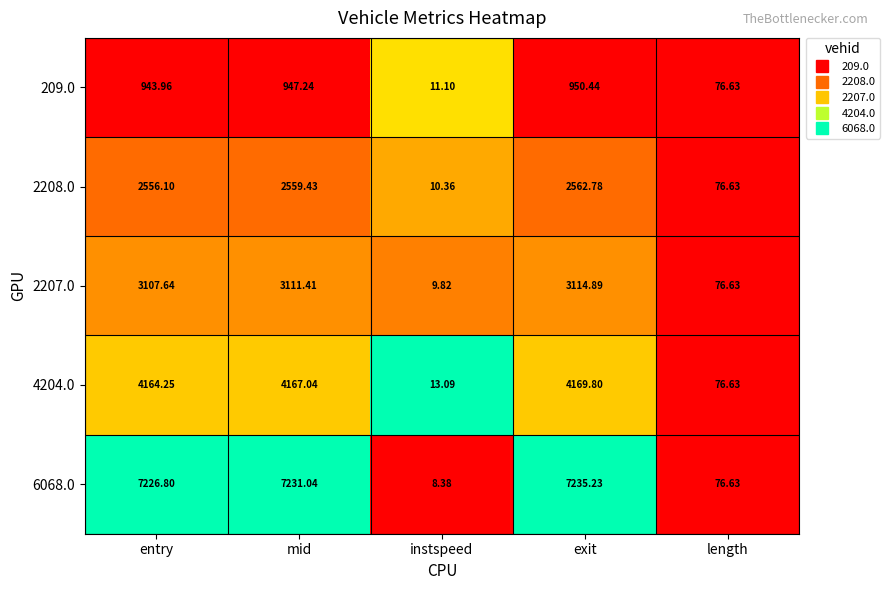

Which series has the largest range (max minus min)?

6068.0